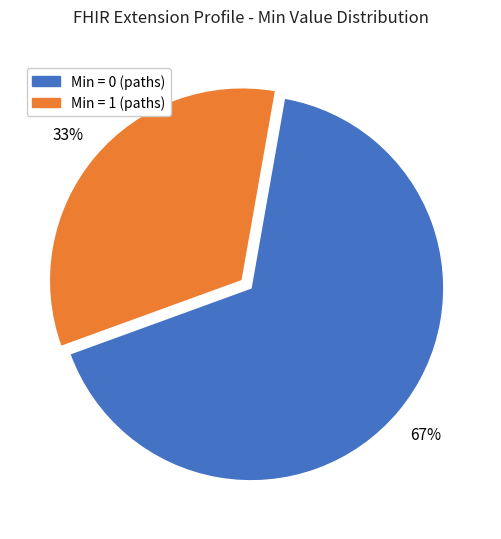

Does any single category account for the majority?

Yes